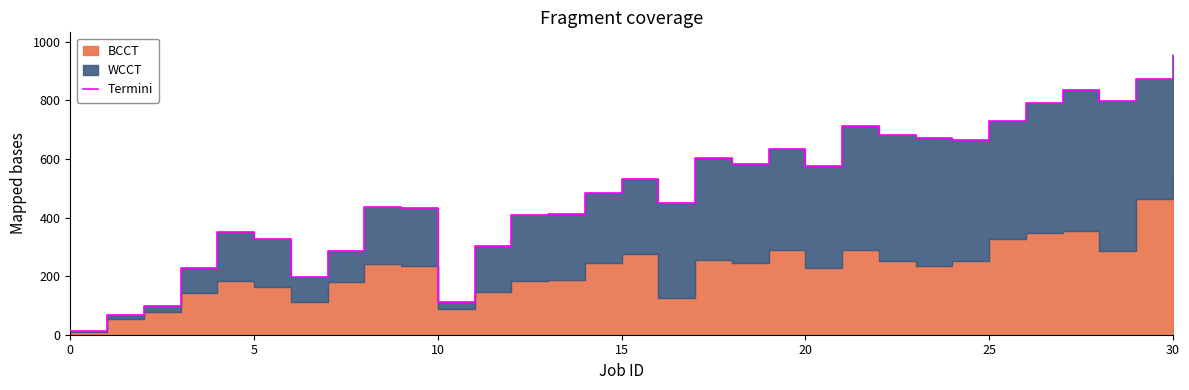

How many values are below 484?

15